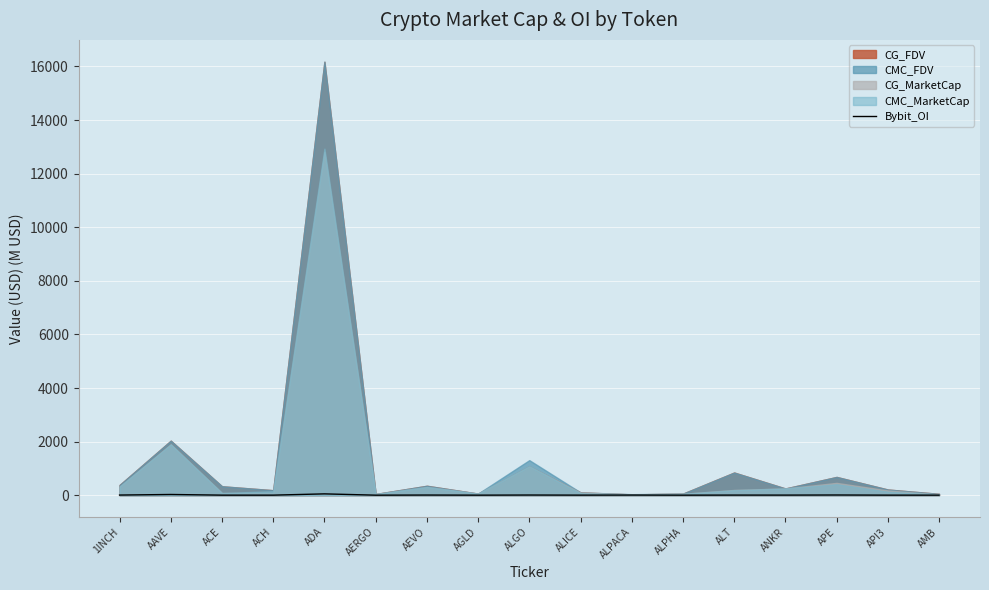

List the labels in order of value, smallest first.

AERGO, ALPHA, AGLD, AMB, ACH, ACE, API3, ALICE, ANKR, ALT, ALPACA, 1INCH, AEVO, ALGO, APE, AAVE, ADA